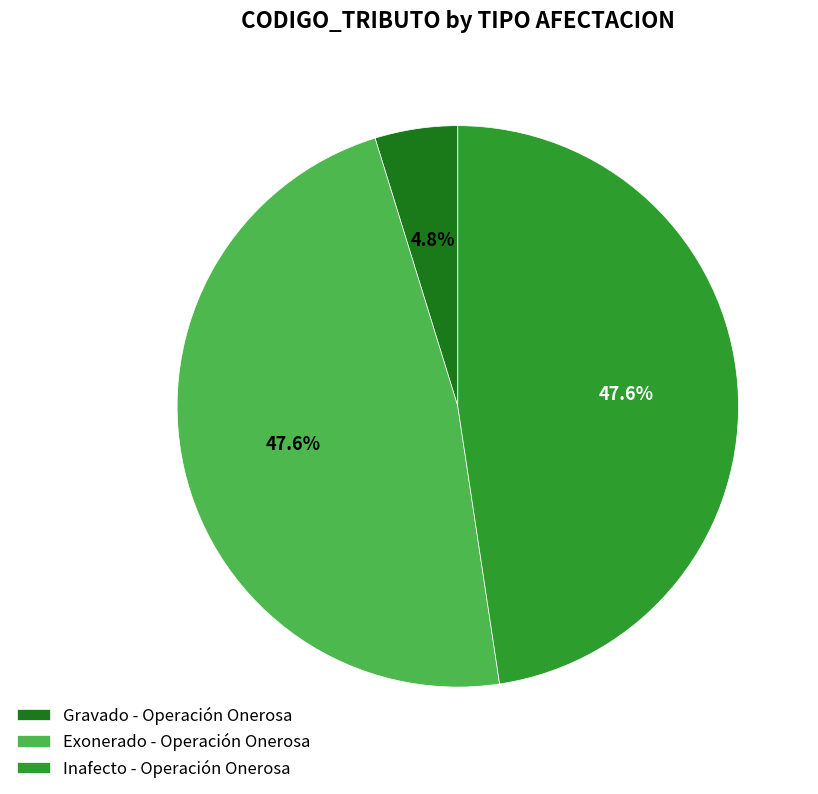

What percentage is NOT represented by Inafecto - Operación Onerosa?

52.4%